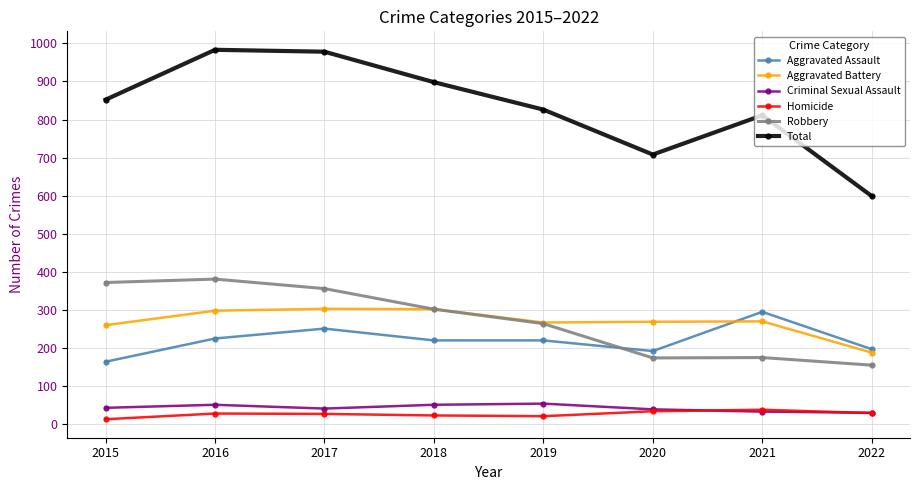

Between 2015 and 2021, which series saw the biggest shift?

Robbery